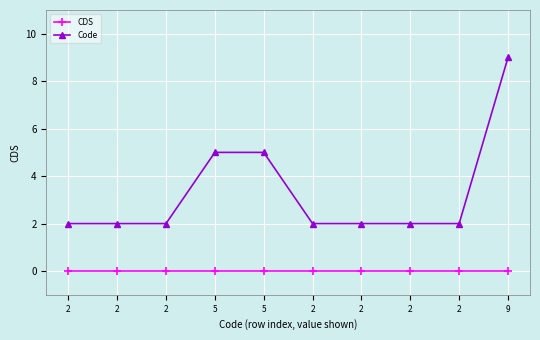

Which series has the largest range (max minus min)?

Code